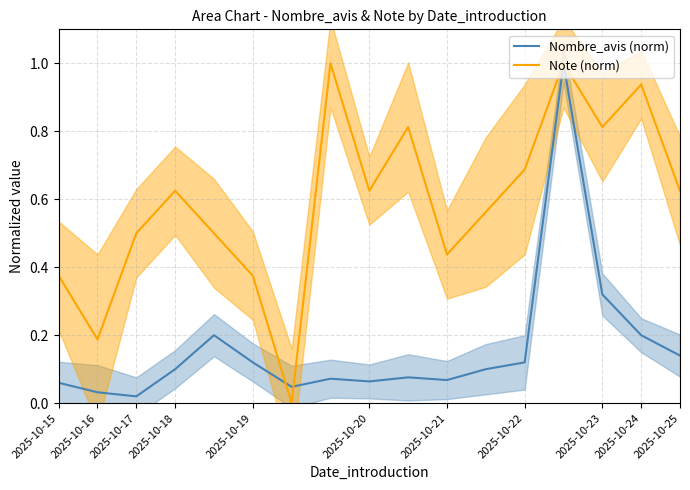

How many distinct data groups are displayed?

2